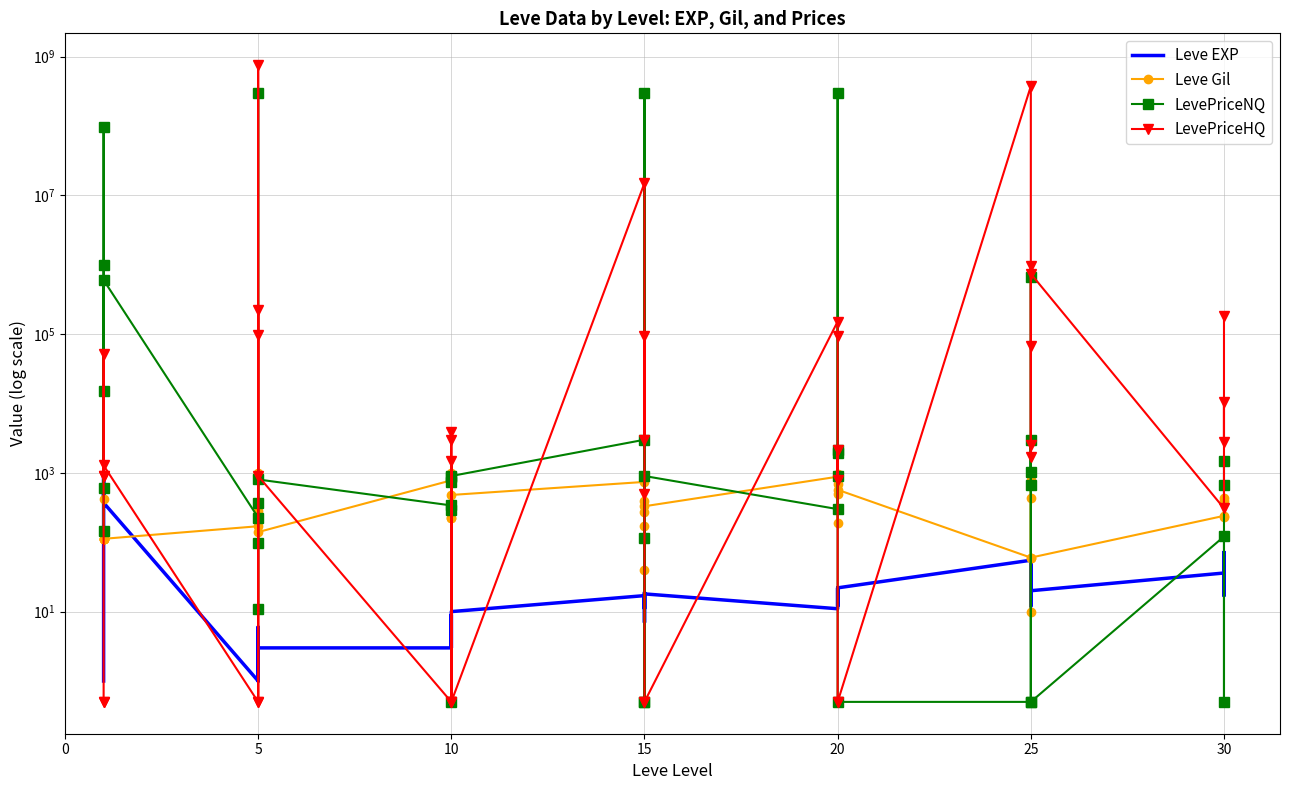

How many series are shown in this chart?

4